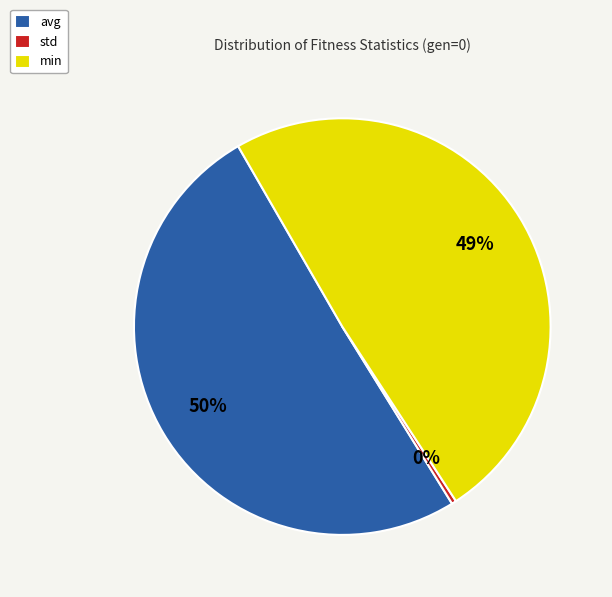

Rank the categories by value from highest to lowest.

avg, min, std